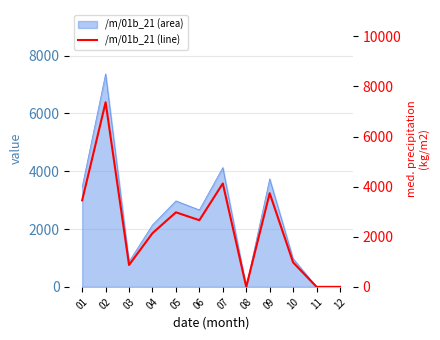

How many interior local valleys (lower than both neighbors) does the data have?

3